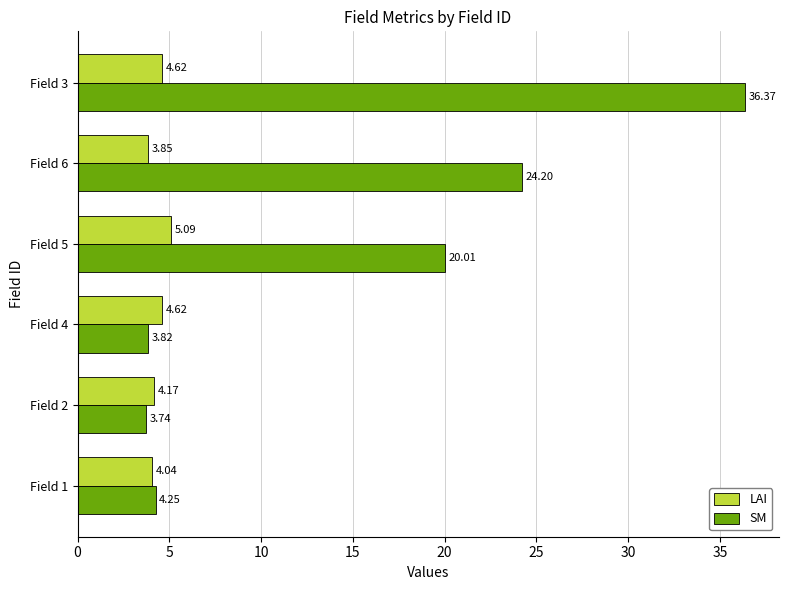

What is the difference between the second highest and second lowest values in the SM series?

20.4